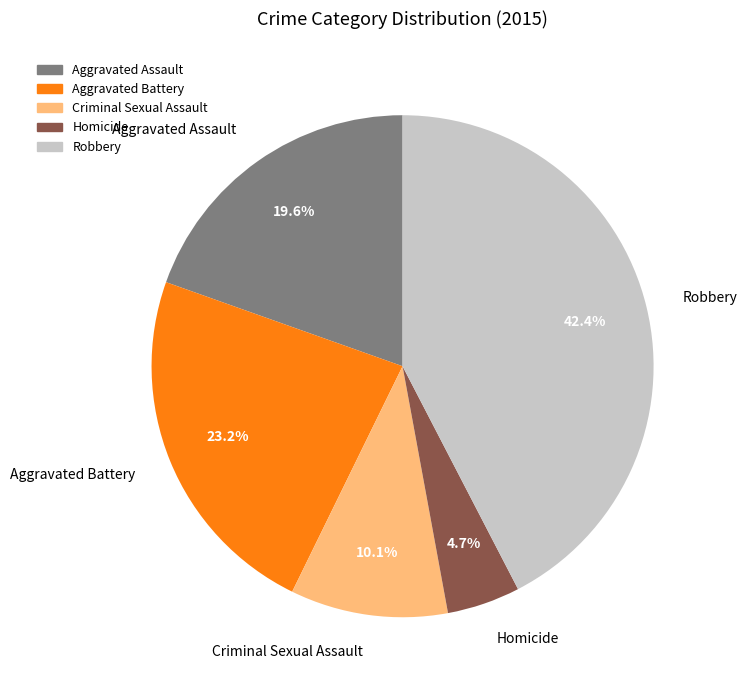

To the nearest percent, what is the combined percentage of Criminal Sexual Assault and Robbery?

53%